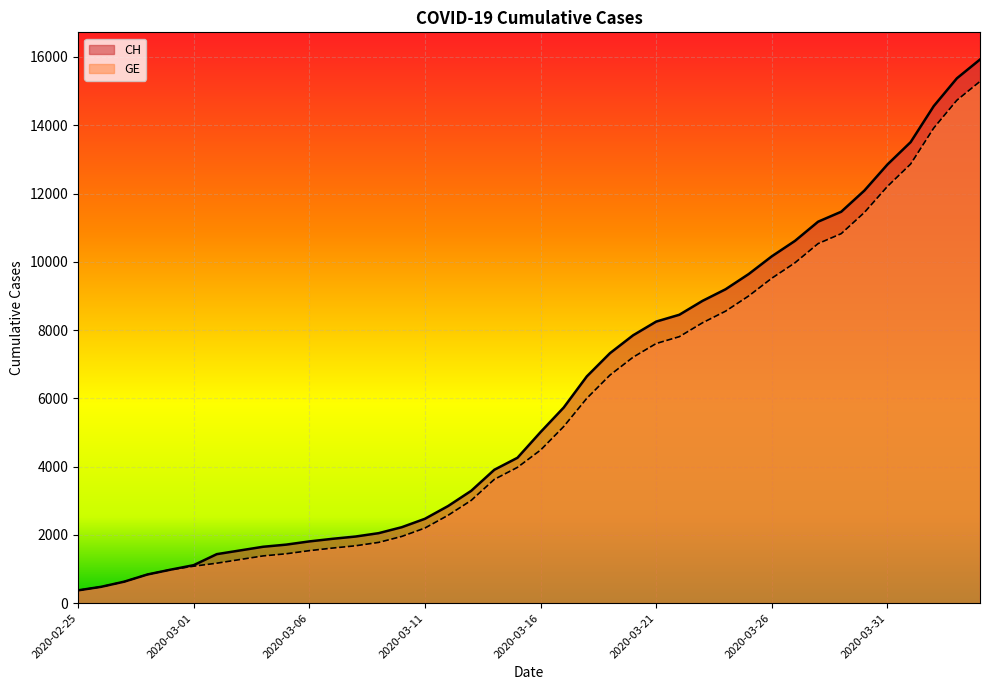

Which series has the largest total across all categories?

CH